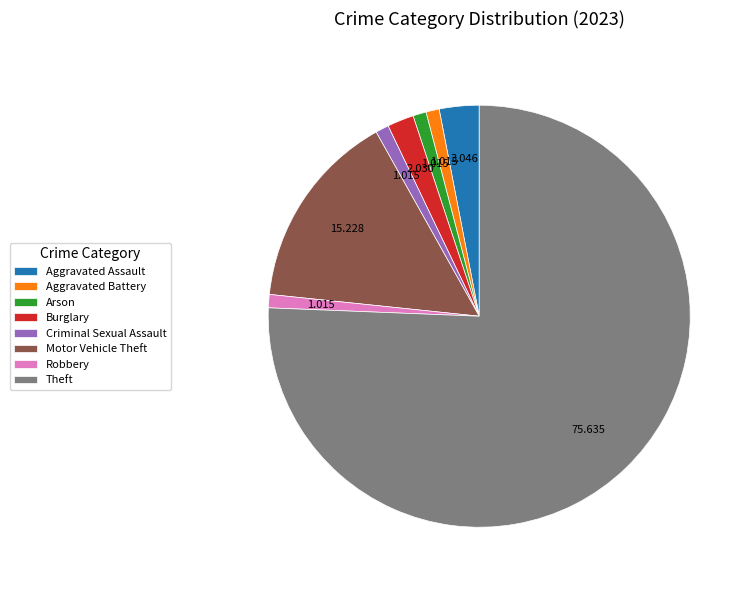

Is the sum of Aggravated Assault and Burglary greater than half?

No